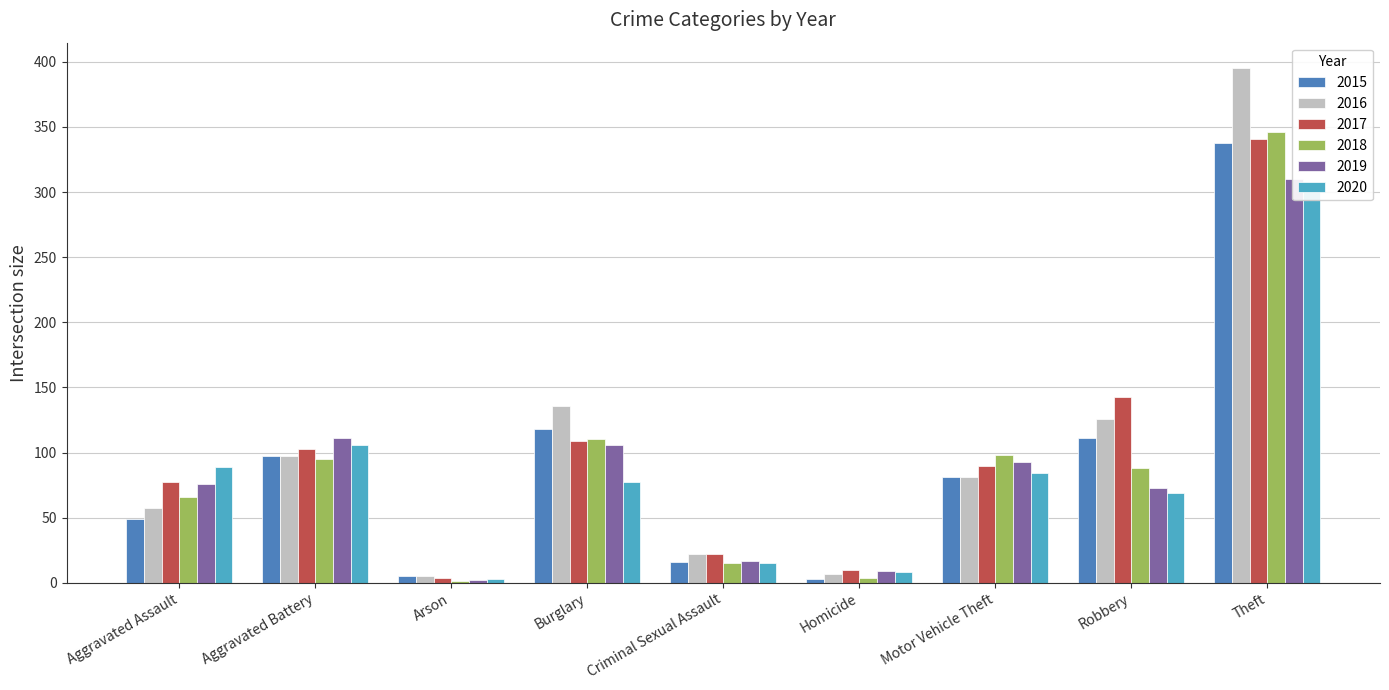

True or false: 2016 has a value of 7 at Homicide.

True